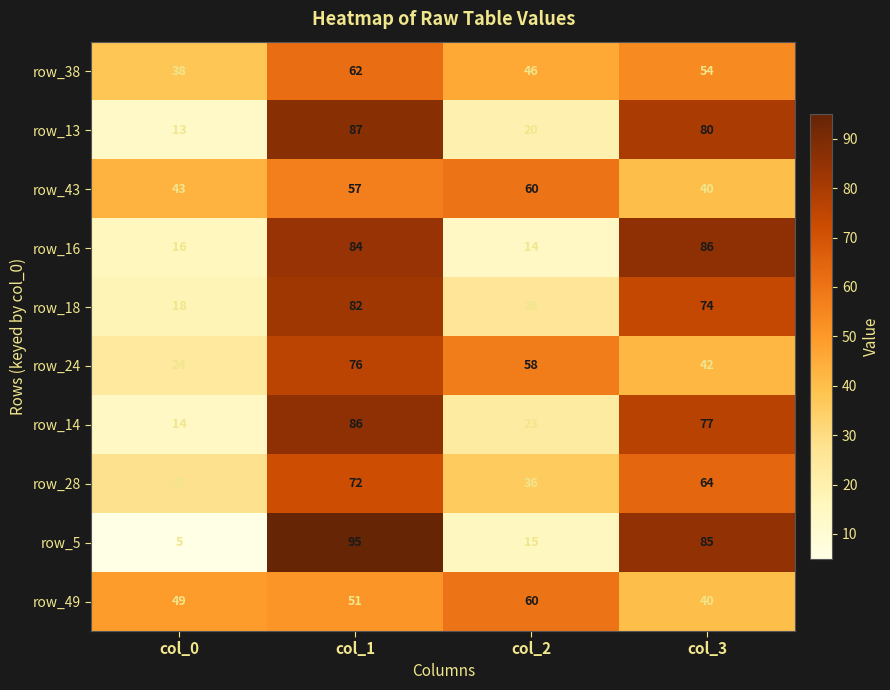

Which series changed the most between col_0 and col_1?

row_5